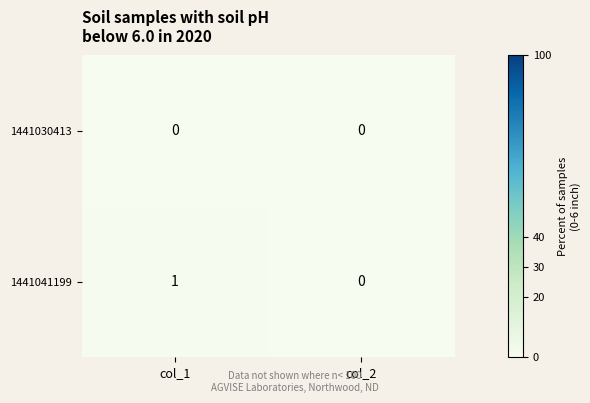

Reading left to right, transcribe all the data shown in this chart.

1441030413: col_1=0	col_2=0
1441041199: col_1=1	col_2=0